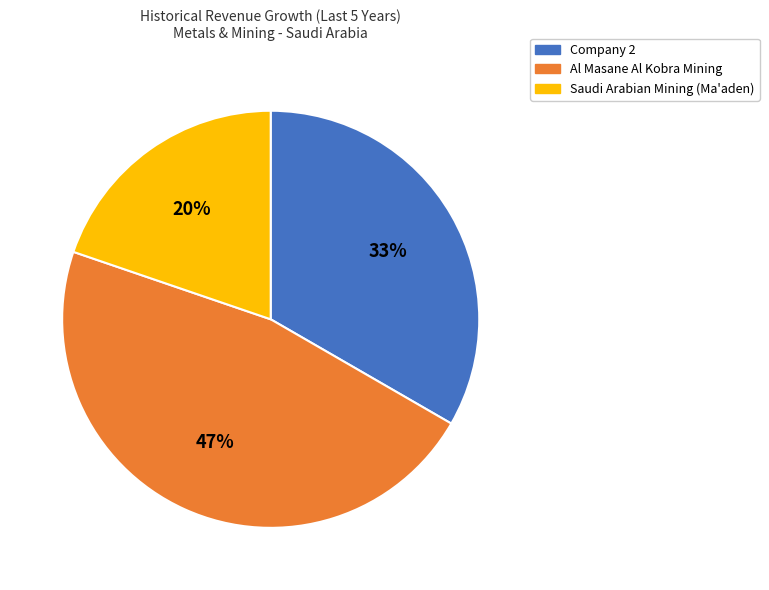

Which category has the biggest portion of the pie?

Al Masane Al Kobra Mining